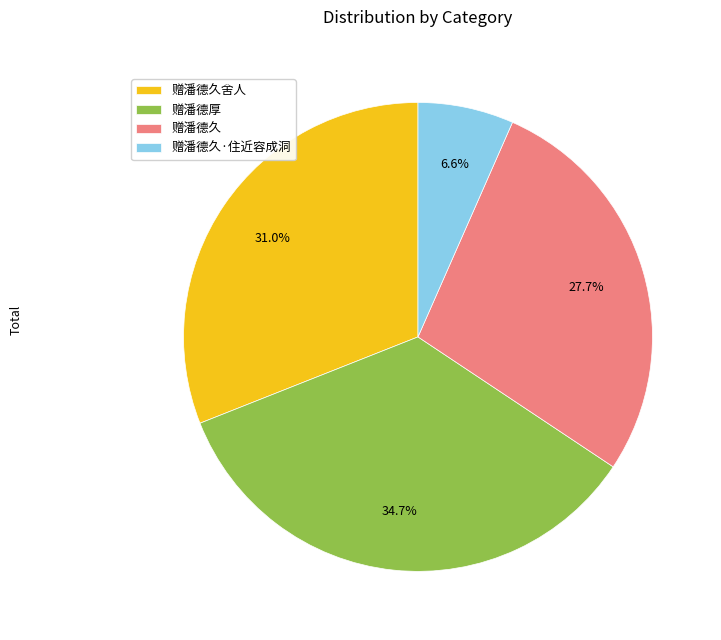

To the nearest percent, what portion does 赠潘德厚 represent?

35%